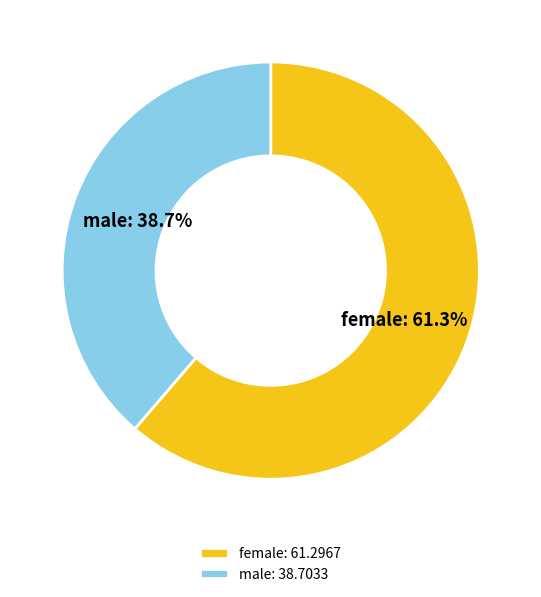

Rank the categories by value from highest to lowest.

female, male